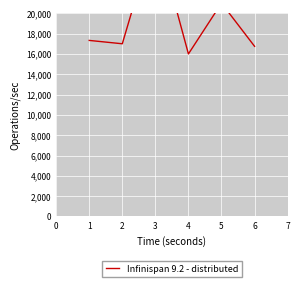

The value at 4 is 10769. True or false?

False